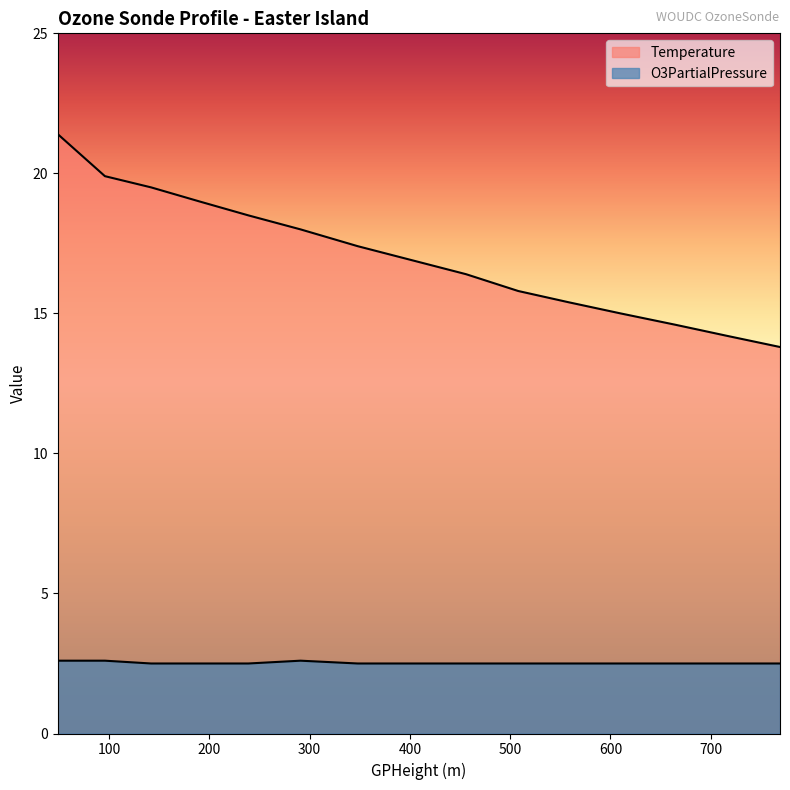

What position from the right is 96.0?

14